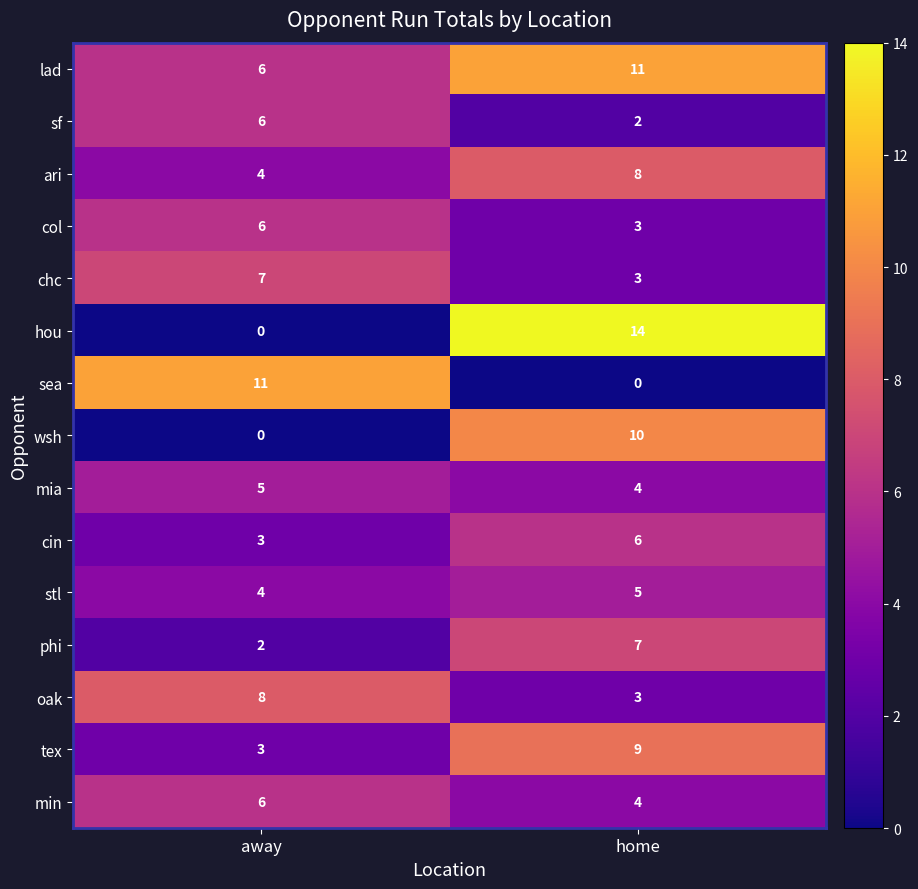

List the labels in order of tex value, smallest first.

away, home